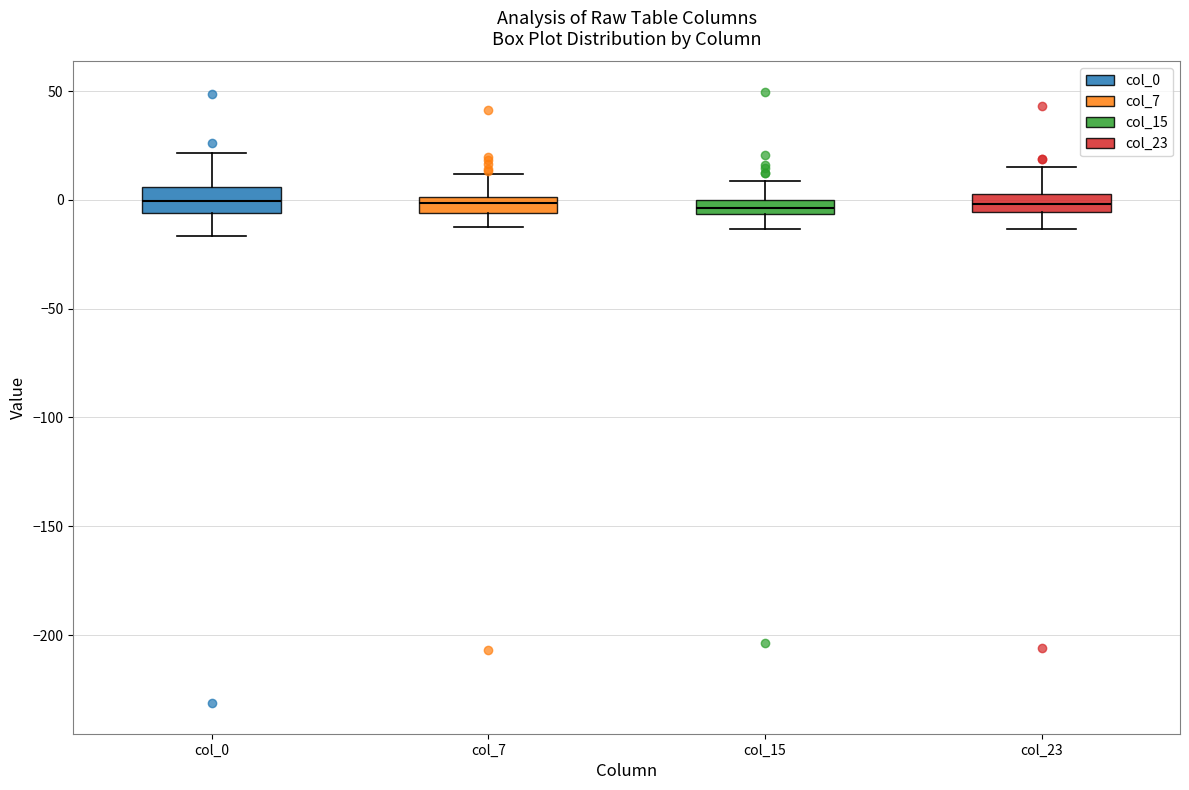

Where is the upper edge of the box for col_15 on the y-axis? The values are not printed on the chart, so give them approximately, as read against the axis.

0